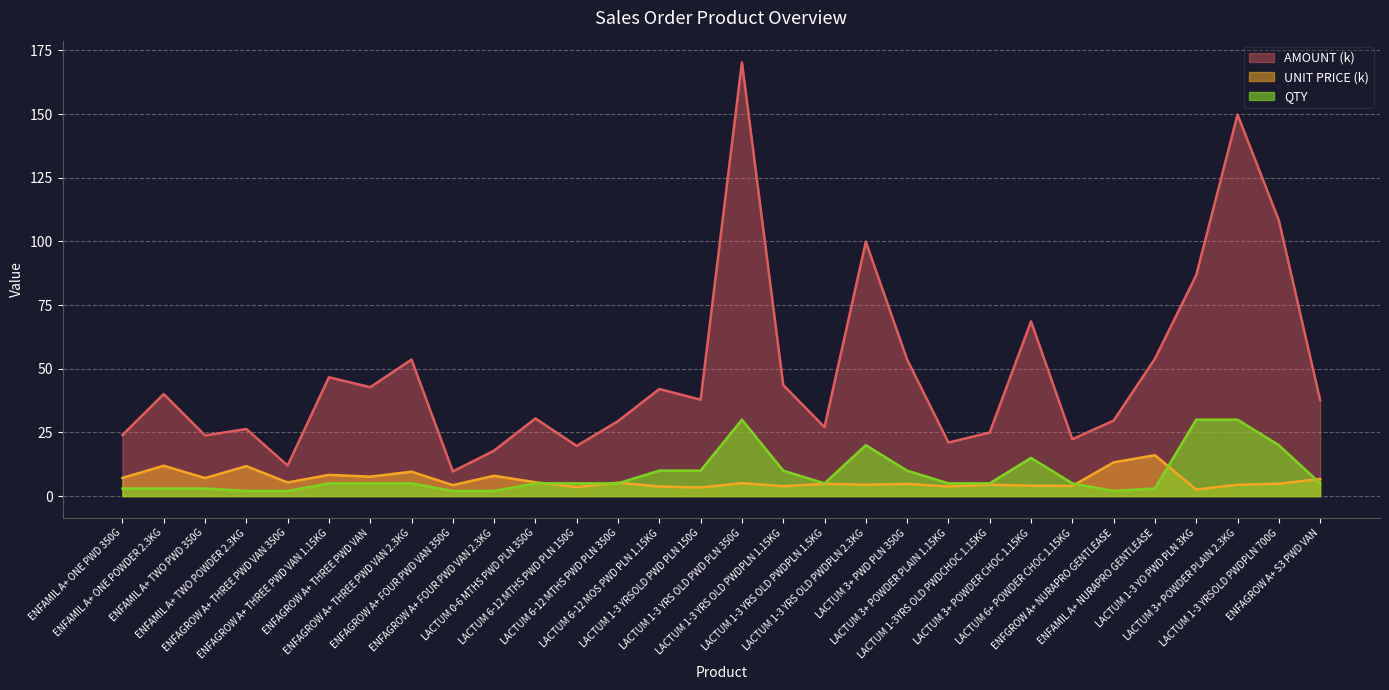

List the series in order of their peak value, highest first.

AMOUNT (k), QTY, UNIT PRICE (k)